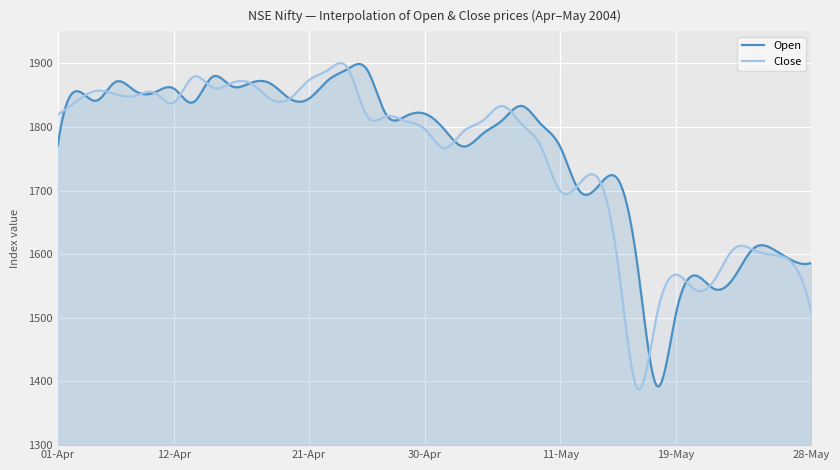

Which series has the largest total across all categories?

Open